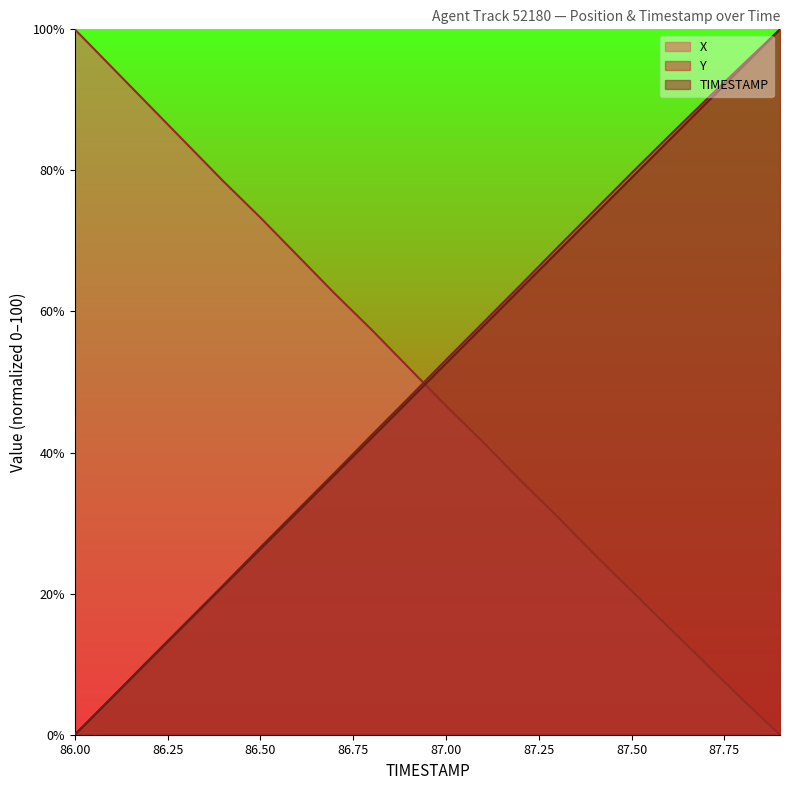

The Y series shows 5.3 at 86.1. True or false?

True